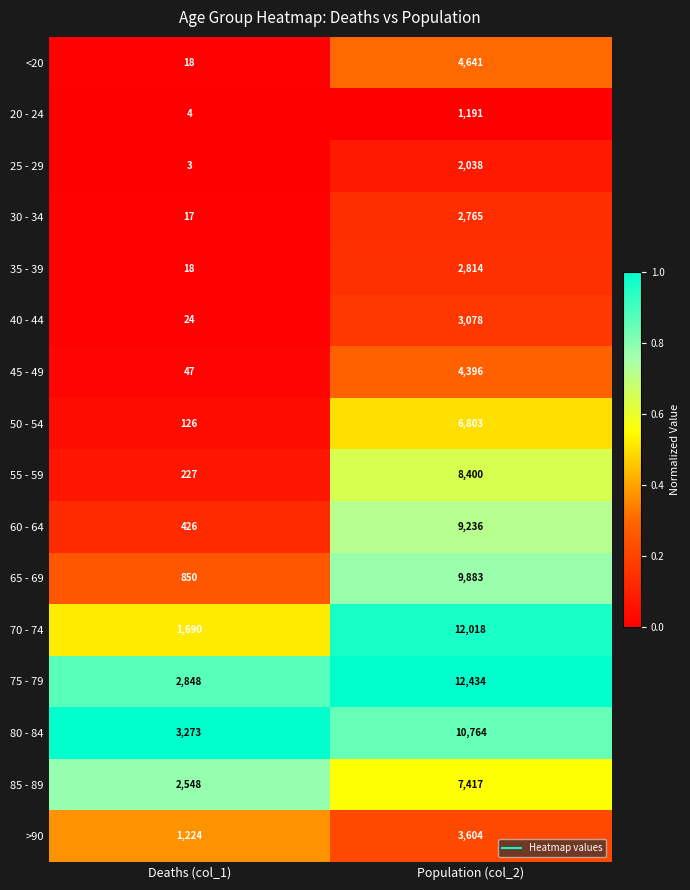

What is the greatest value displayed?

12434